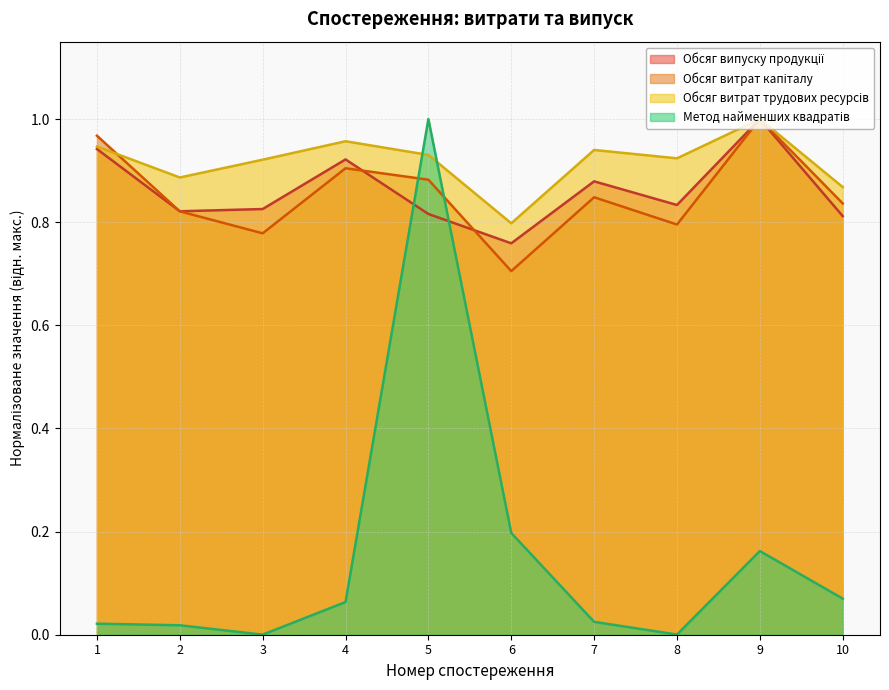

What is the approximate value of Обсяг витрат капіталу at 9?

1.0